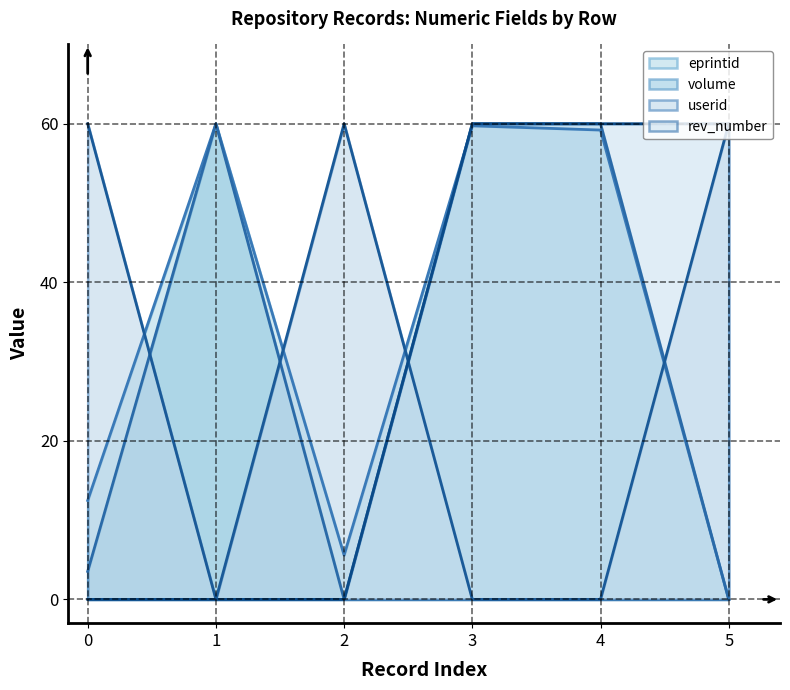

How many interior local peaks does the eprintid series have?

2